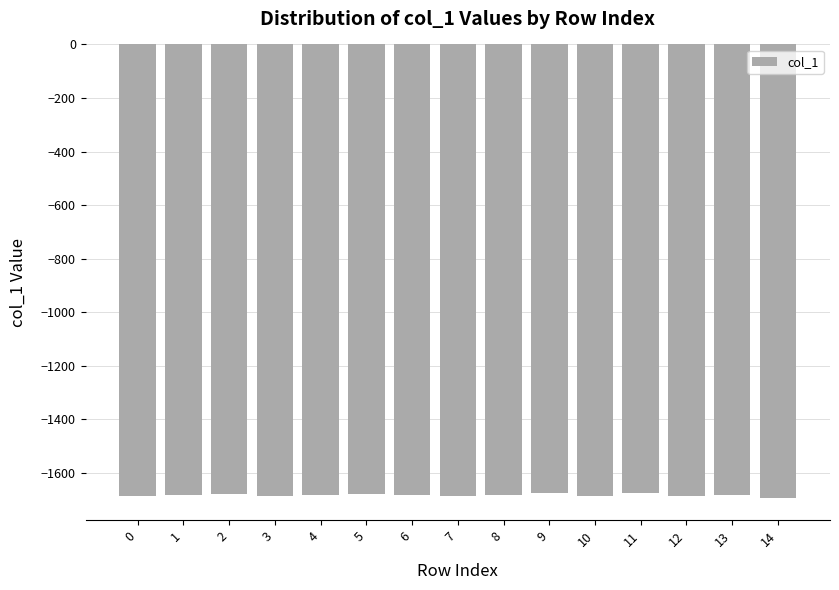

Is it true that the value at 3 is -1684.9?

True